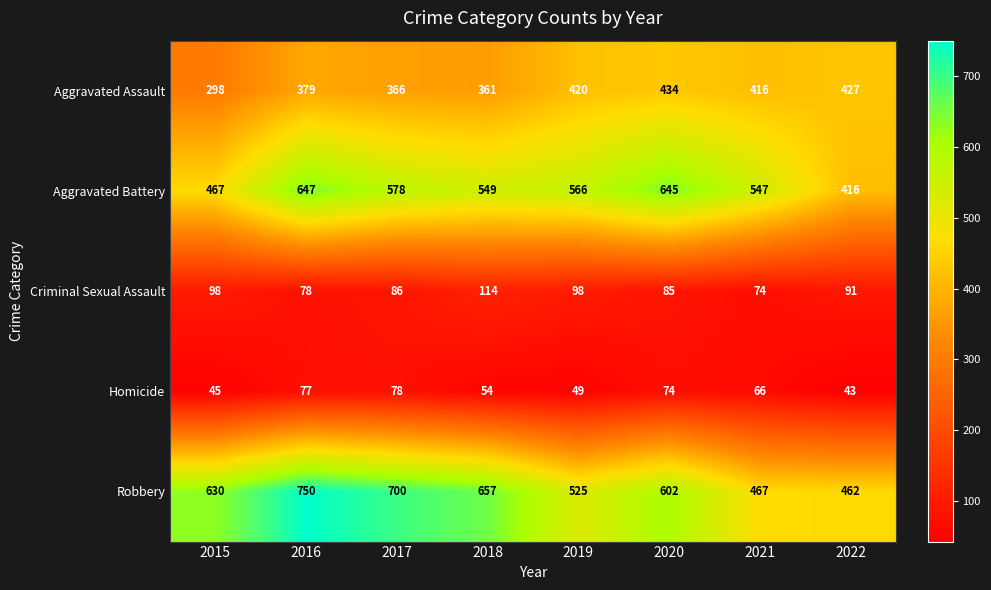

Is the value of Aggravated Battery at 2020 greater than the value of Aggravated Assault at 2015?

Yes